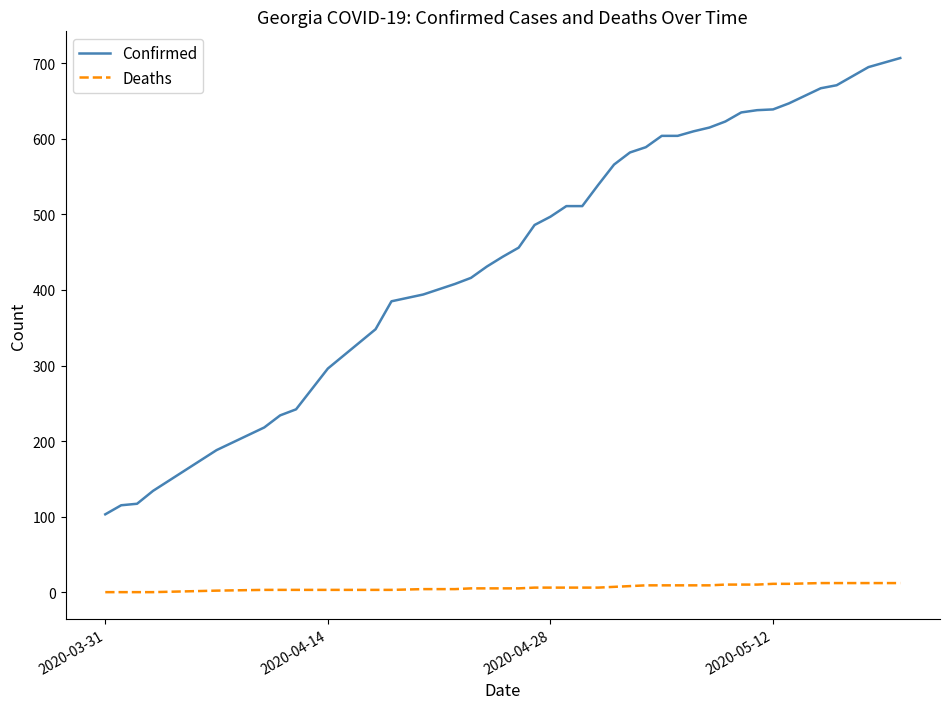

What is the highest value of the Confirmed series?

707